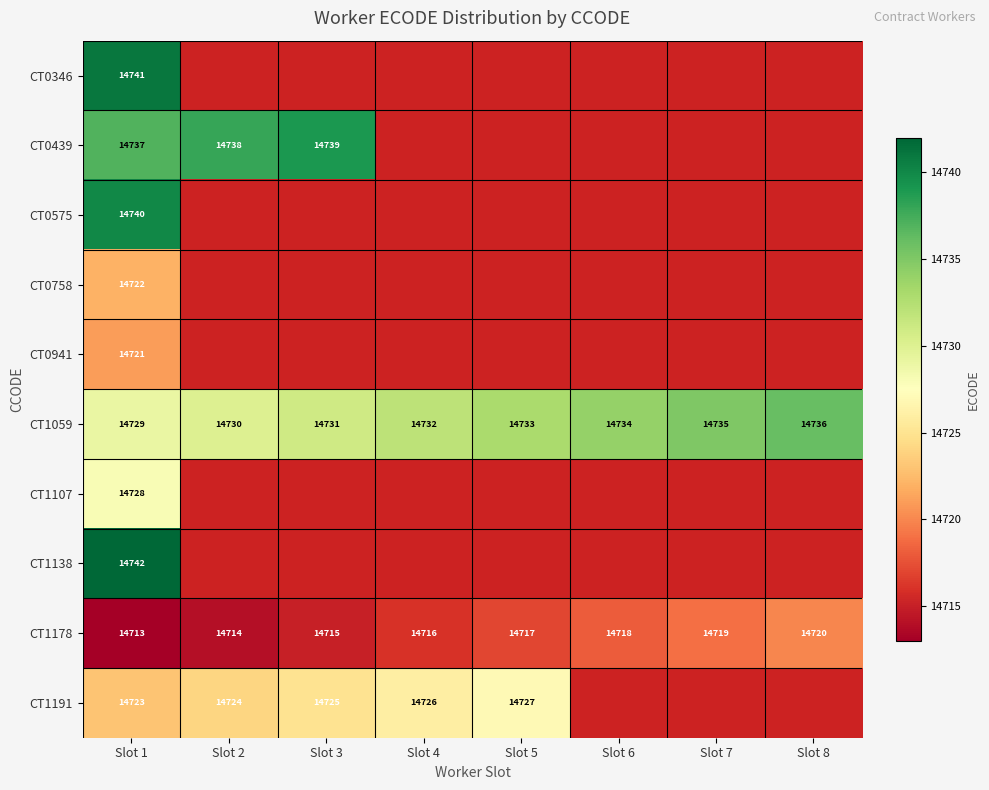

Is it true that CT0439 equals 14737 at Slot 1?

True